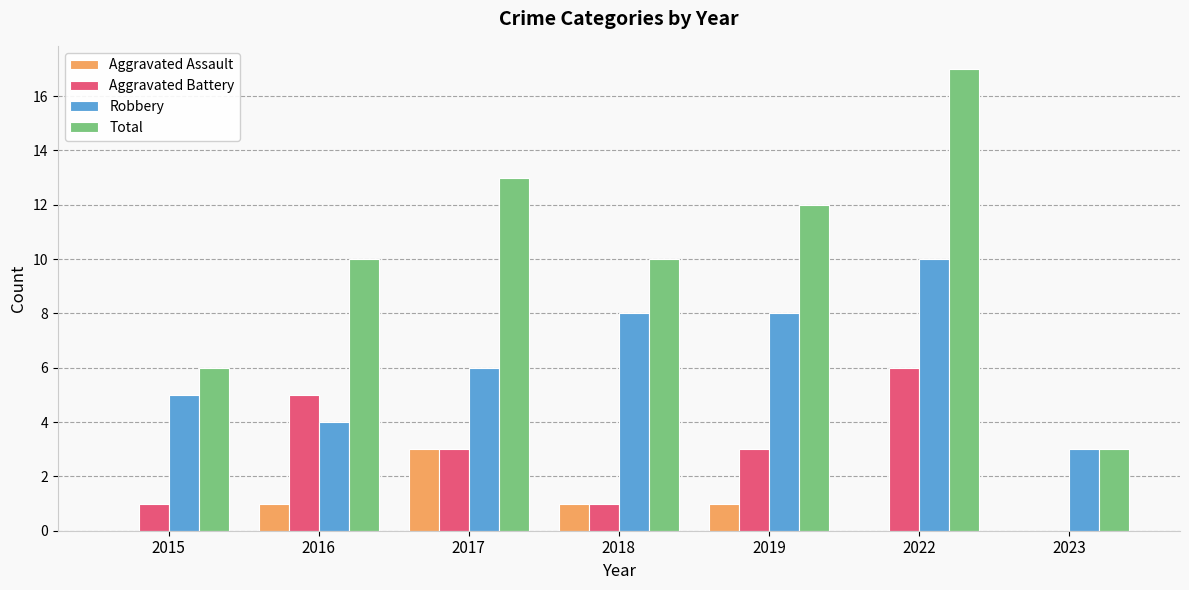

What is the sum of all Aggravated Assault values?

6